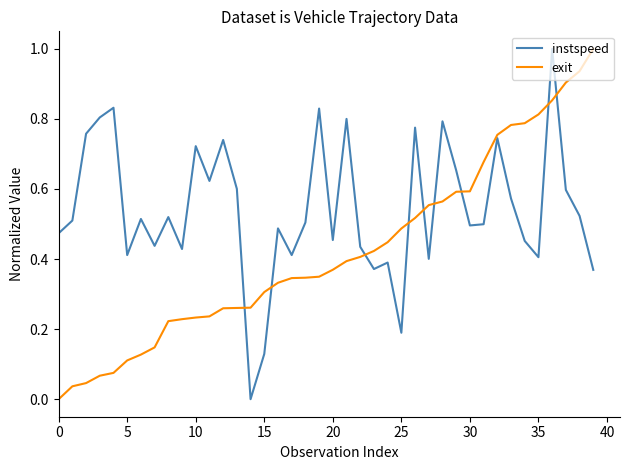

List the series in order of their overall mean, highest first.

instspeed, exit